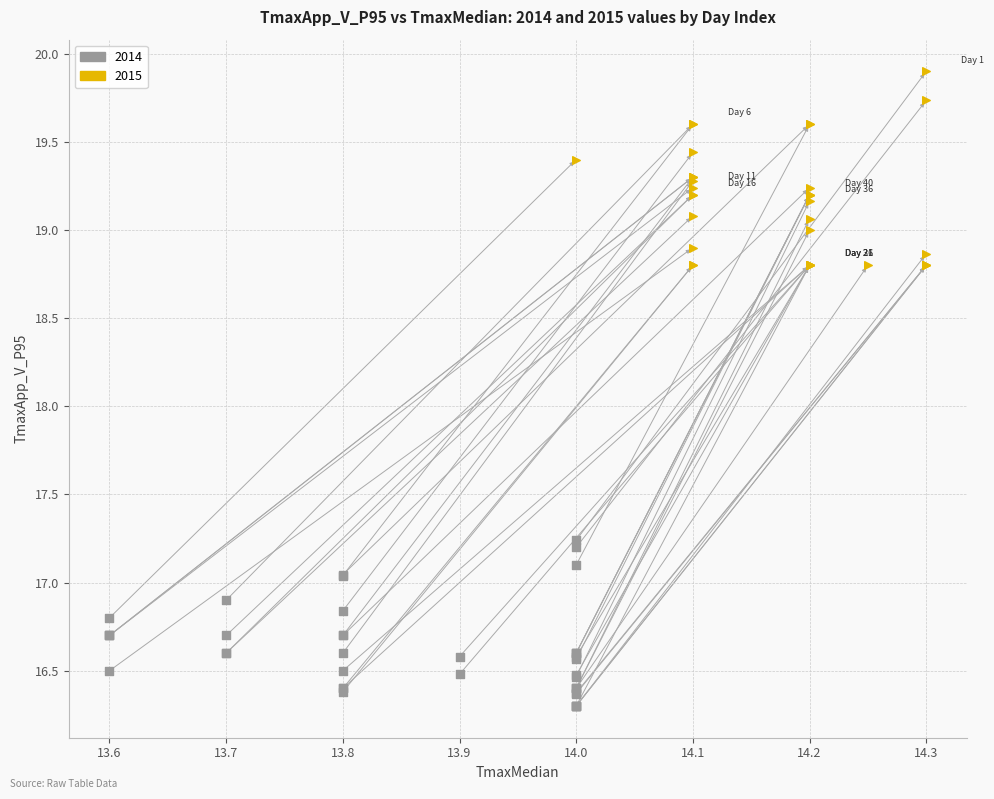

Which series contains the lowest Y value?

2014